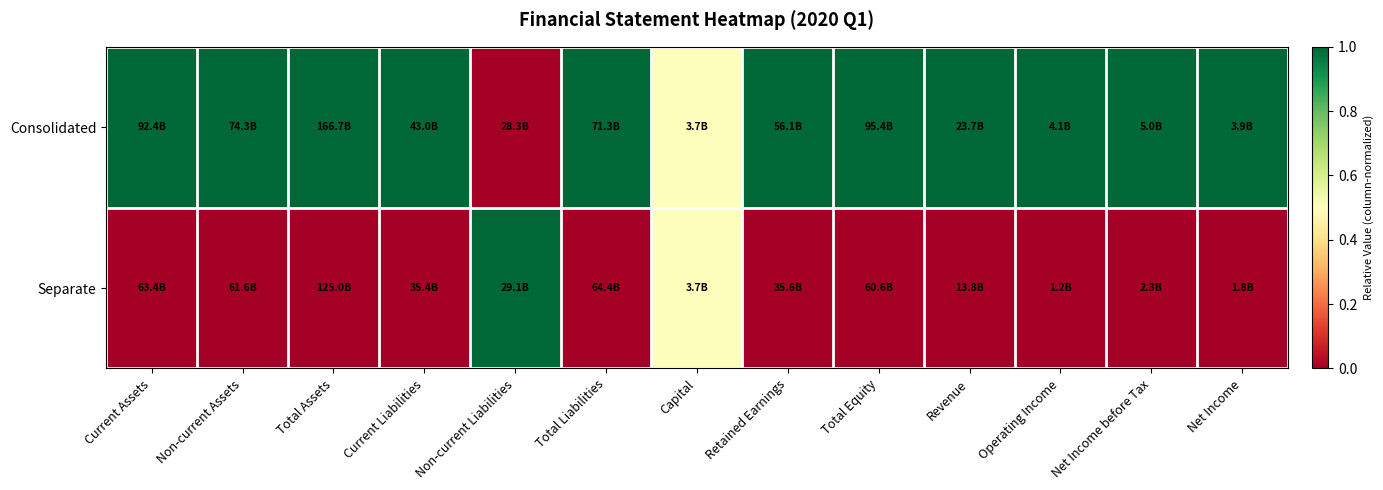

What is the total value across all series at Total Liabilities?

1.0